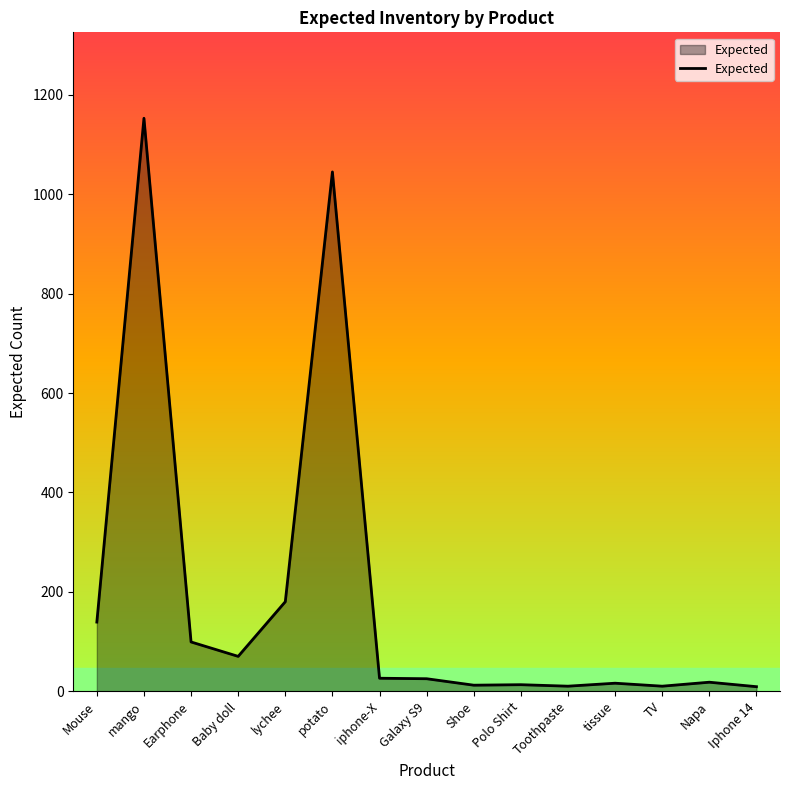

Which category has the highest value across all series?

mango